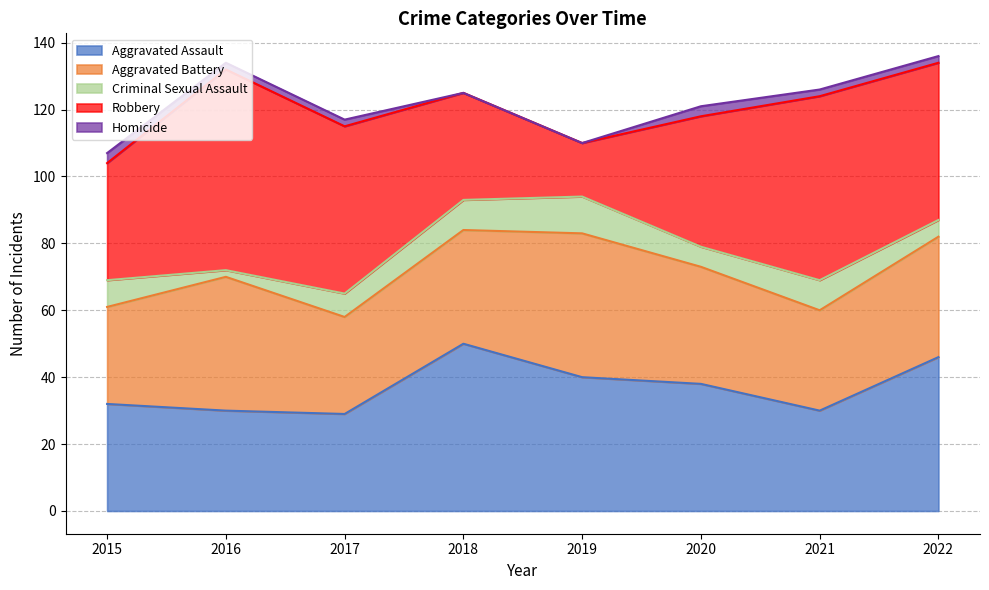

How many distinct data groups are displayed?

5